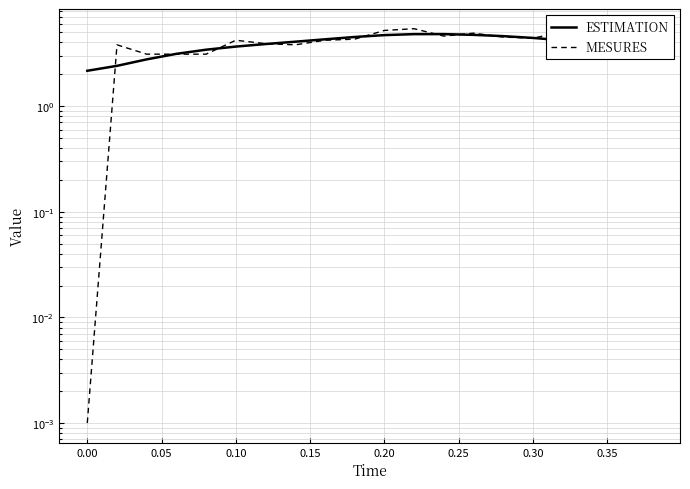

How many values in the MESURES series are below 4?

10